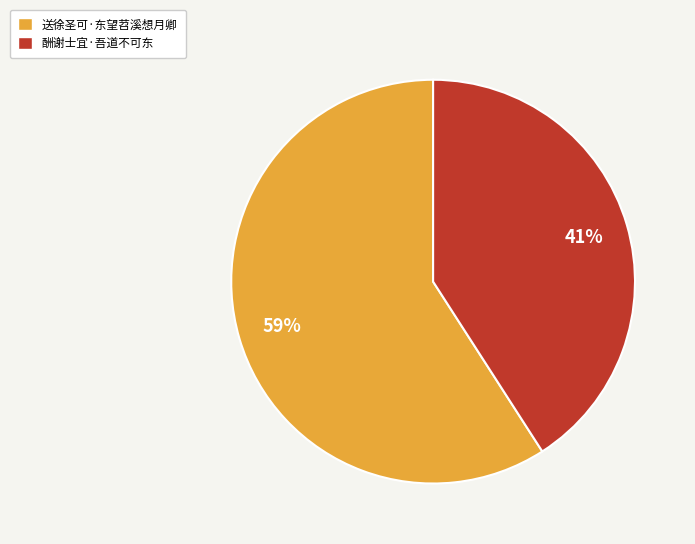

Does 送徐圣可·东望苕溪想月卿 represent more than half of the total?

Yes